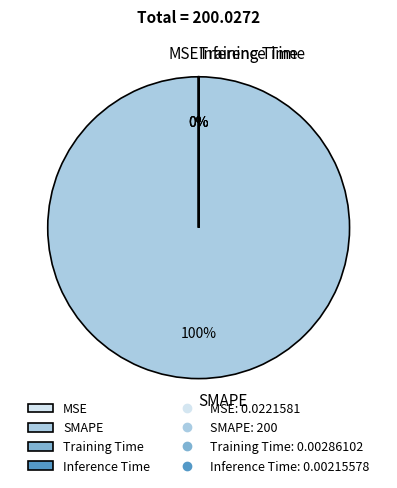

The SMAPE slice represents 100% of the pie. True or false?

True